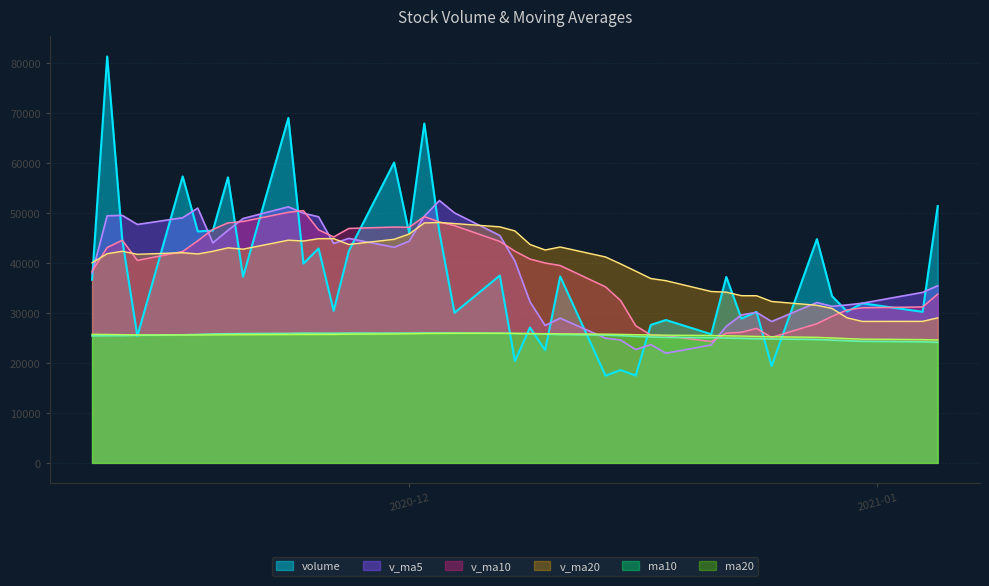

At how many categories does at least one series exceed 71029?

1